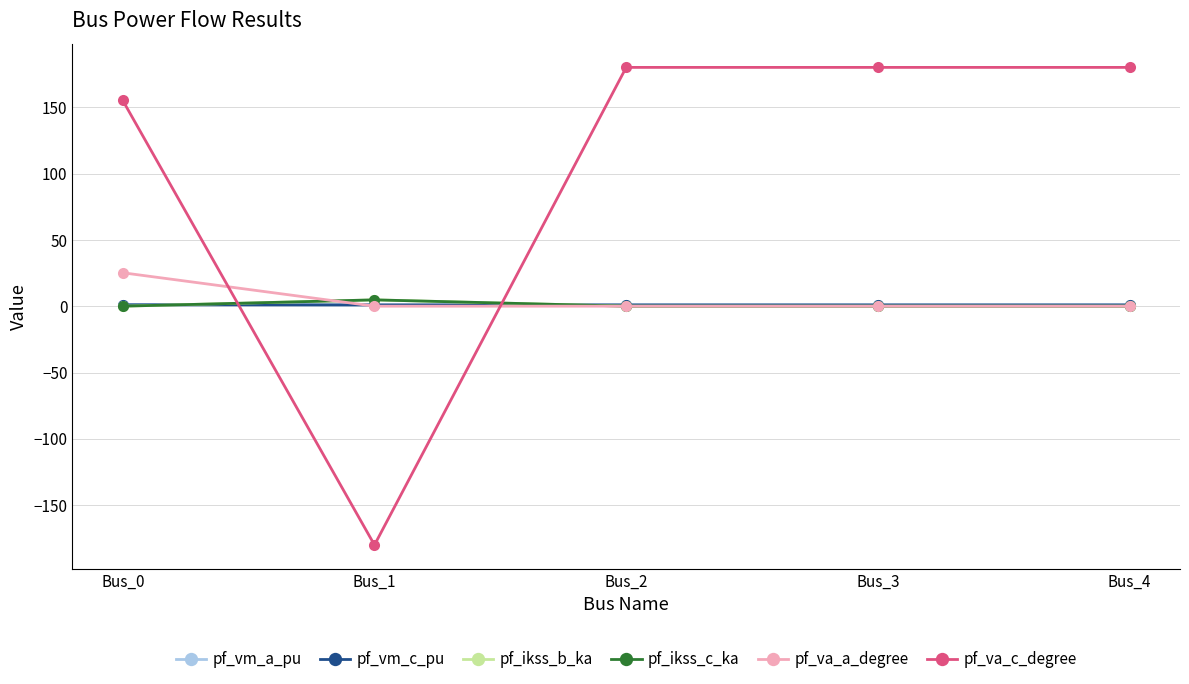

Which category has the lowest value in the pf_ikss_c_ka series?

Bus_0